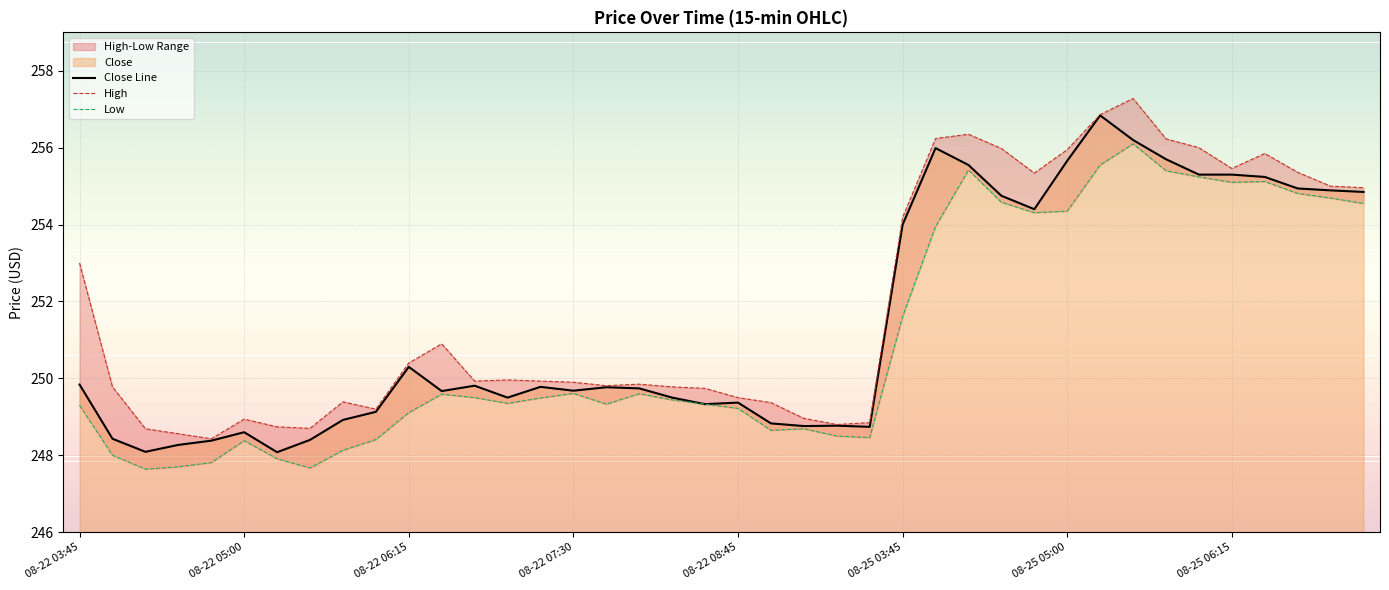

What is the sum of the High values at 31 and 13?

506.8